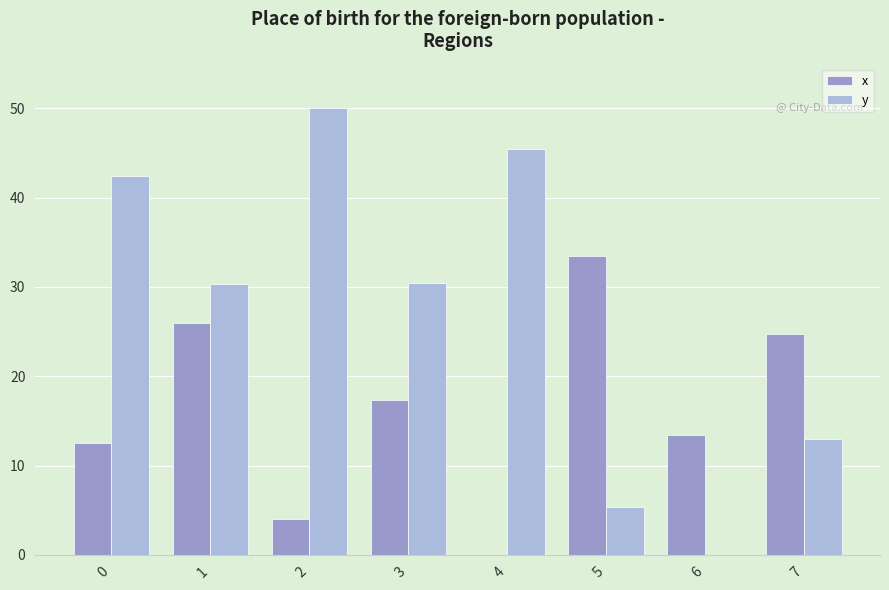

What is the maximum value for x?

33.4